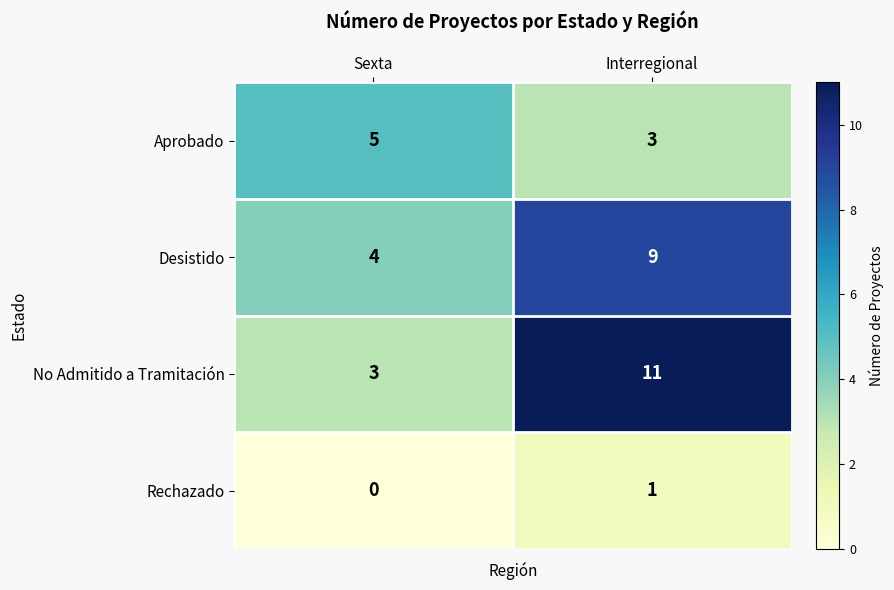

Rank the series by their maximum value, from highest to lowest.

No Admitido a Tramitación, Desistido, Aprobado, Rechazado